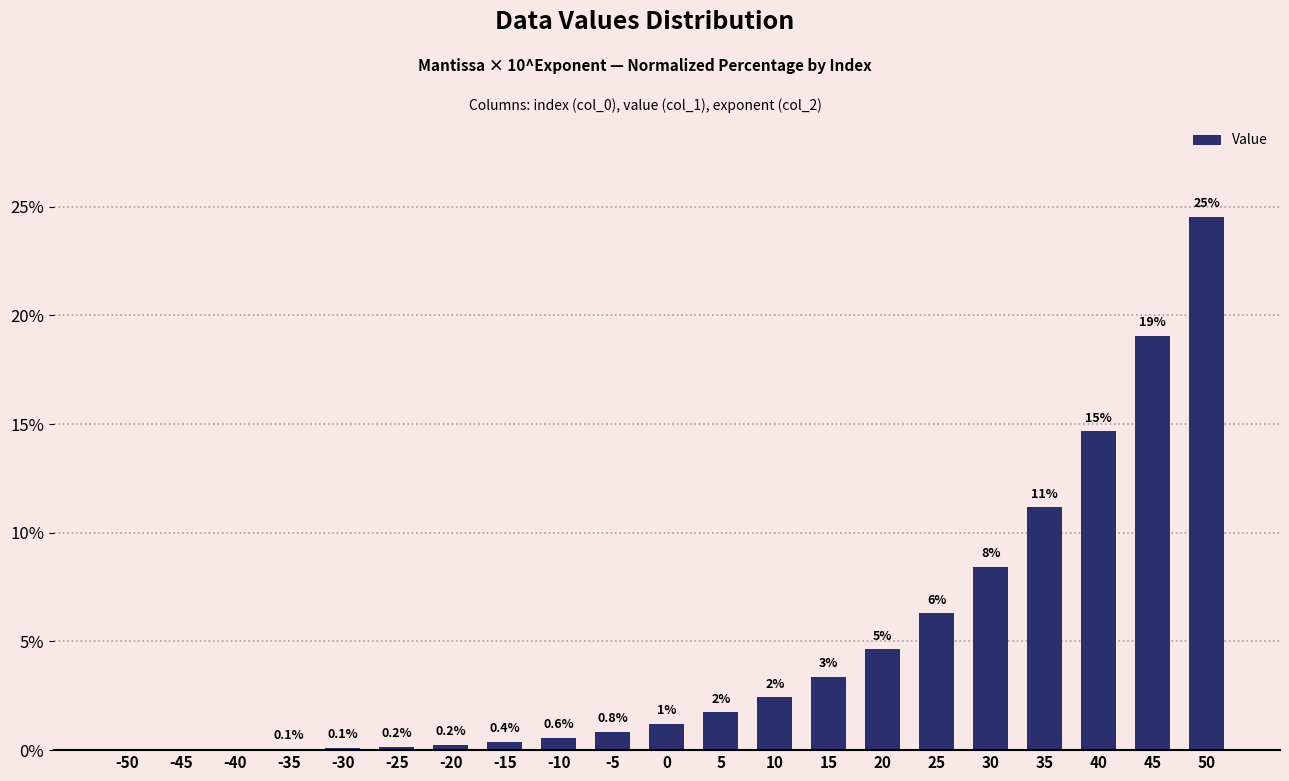

How many values are below 1?

10